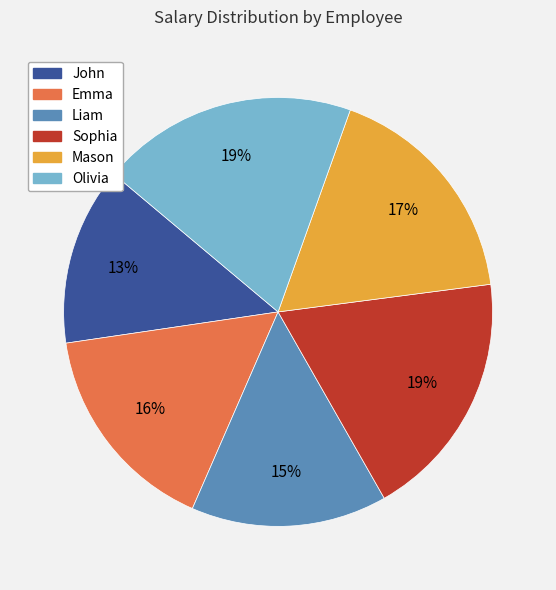

Is it true that Mason is 25% of the pie?

False